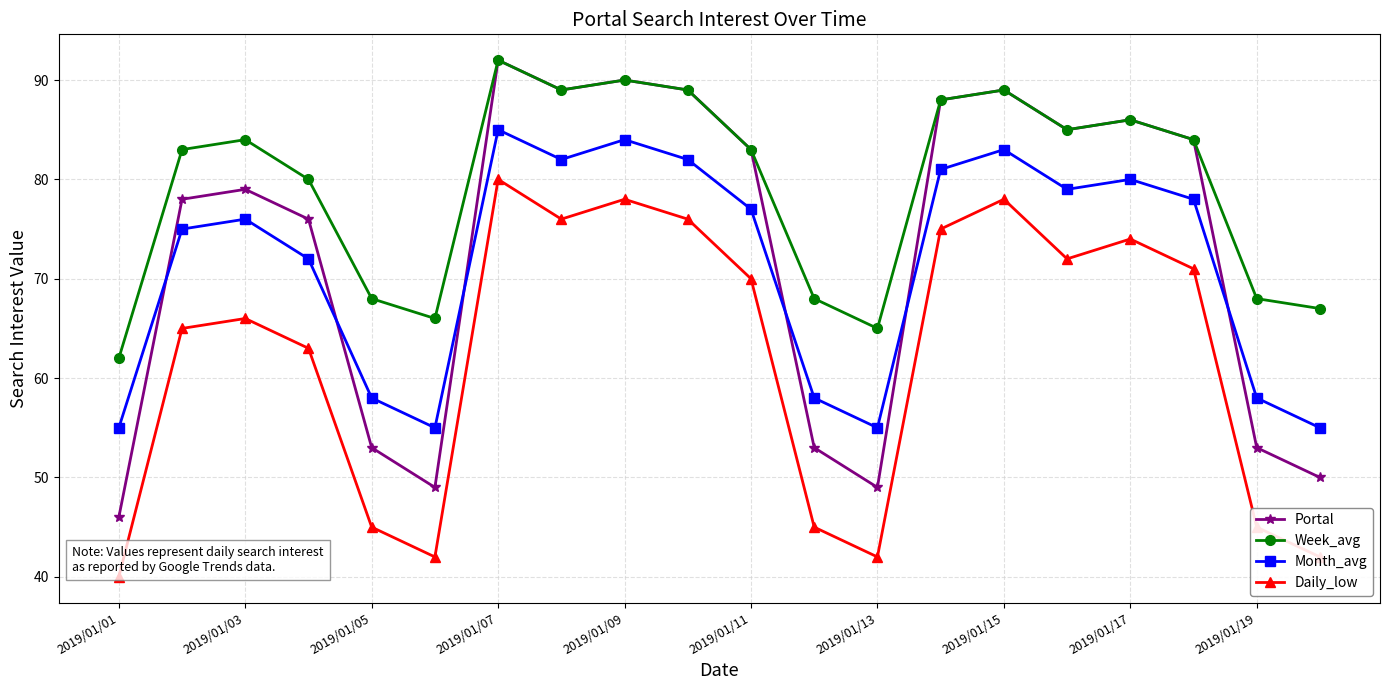

What is the highest value of the Week_avg series?

92